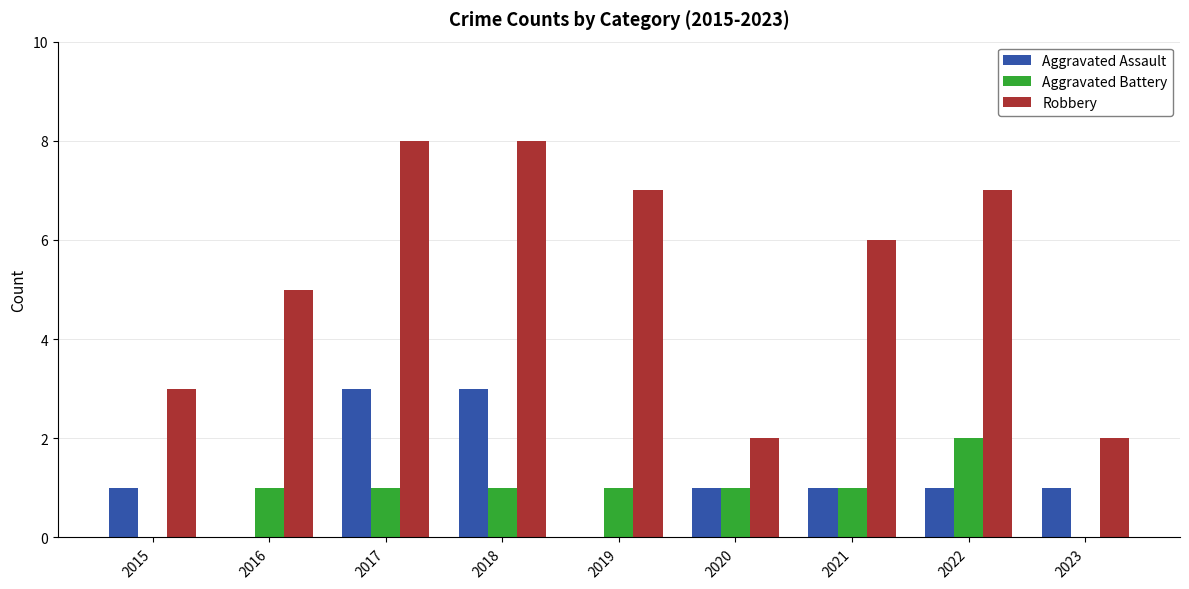

Which series changed the most between 2017 and 2019?

Aggravated Assault